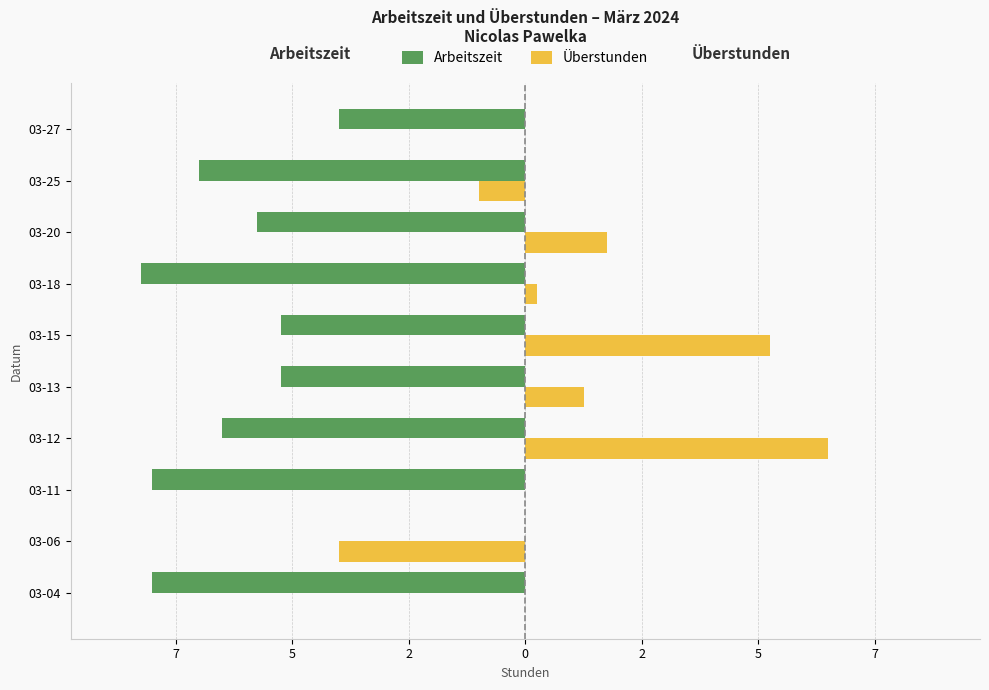

What is the value of the Arbeitszeit bar at the 10th from the left?

-4.0